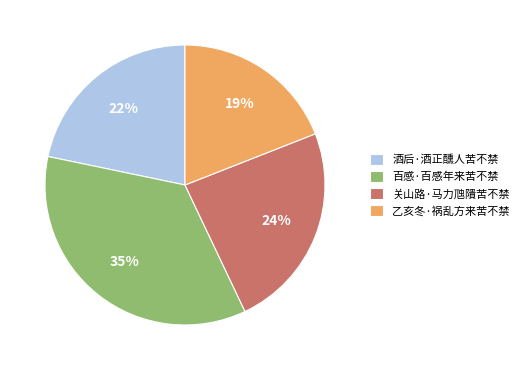

Rank the categories by value from highest to lowest.

百感·百感年来苦不禁, 关山路·马力虺隤苦不禁, 酒后·酒正醺人苦不禁, 乙亥冬·祸乱方来苦不禁